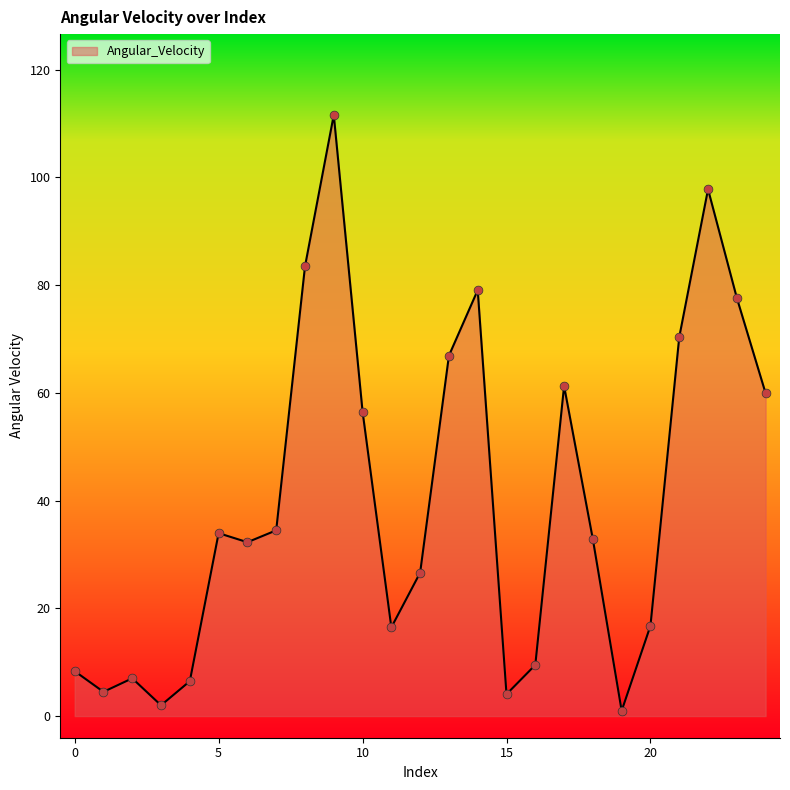

What is the maximum value shown in the chart?

111.6